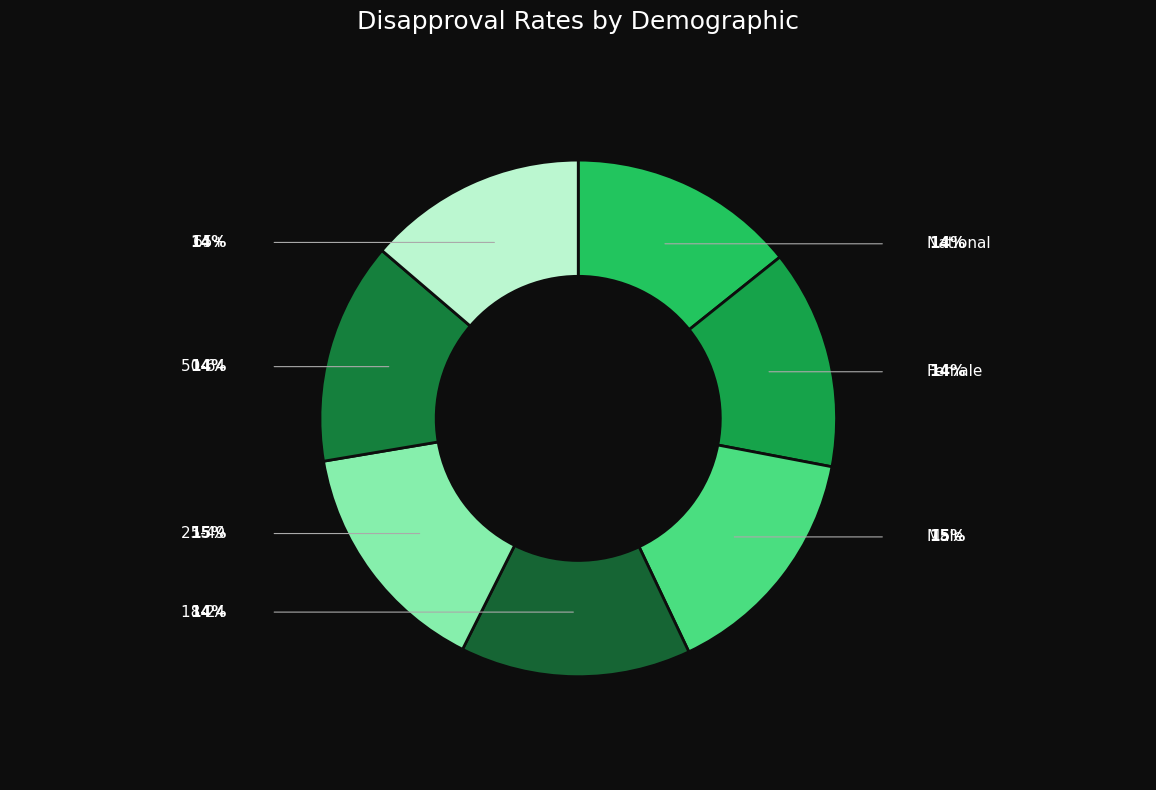

What portion of the pie excludes National?

85.7%